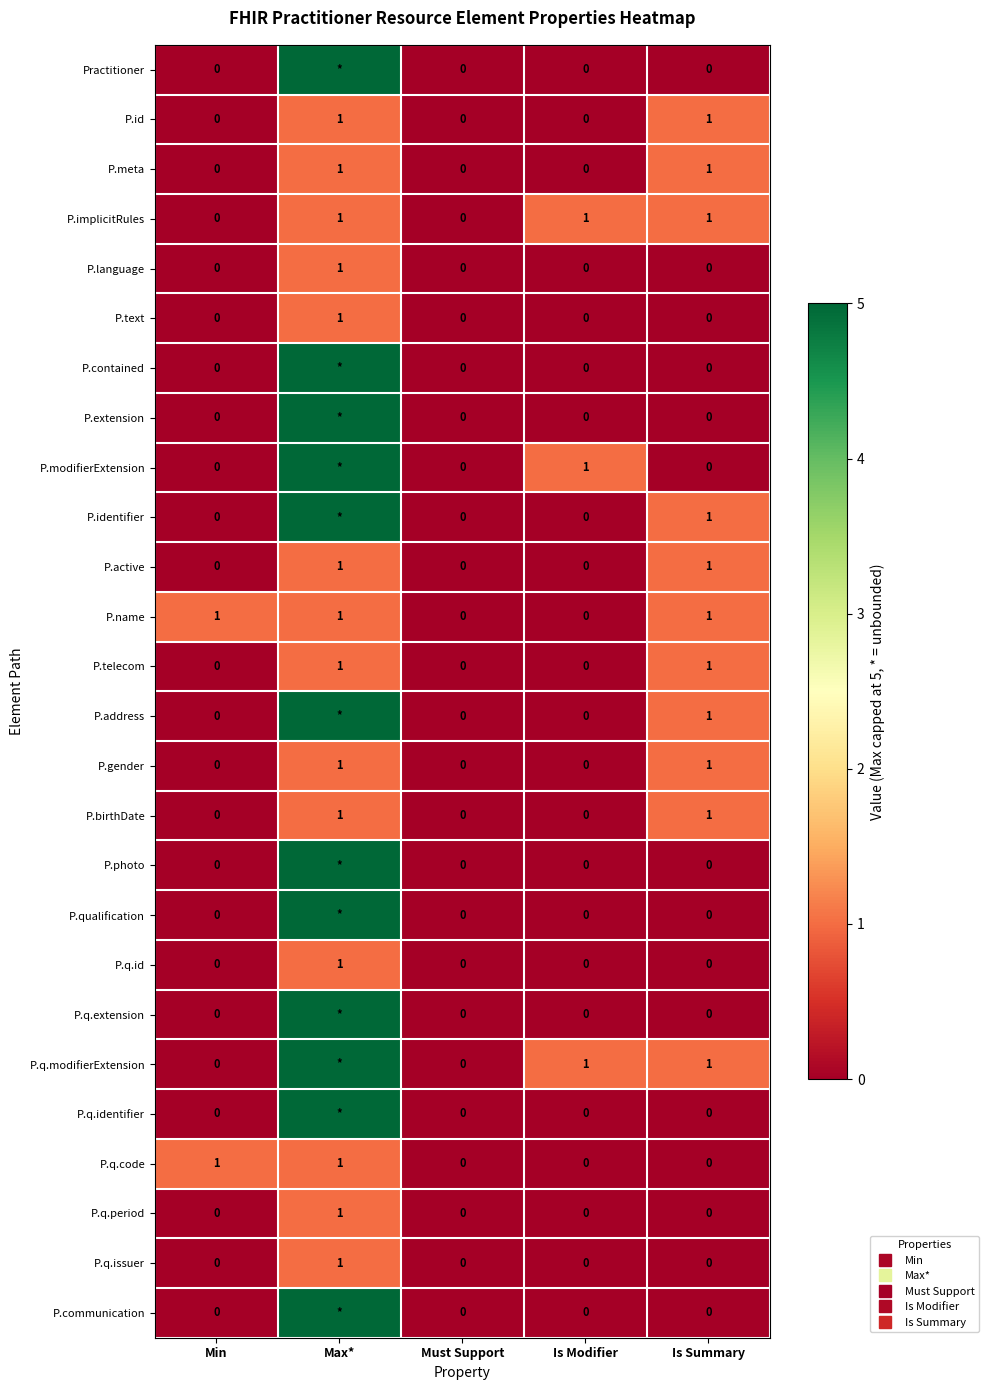

How many P.q.identifier values are between 0 and 1?

4